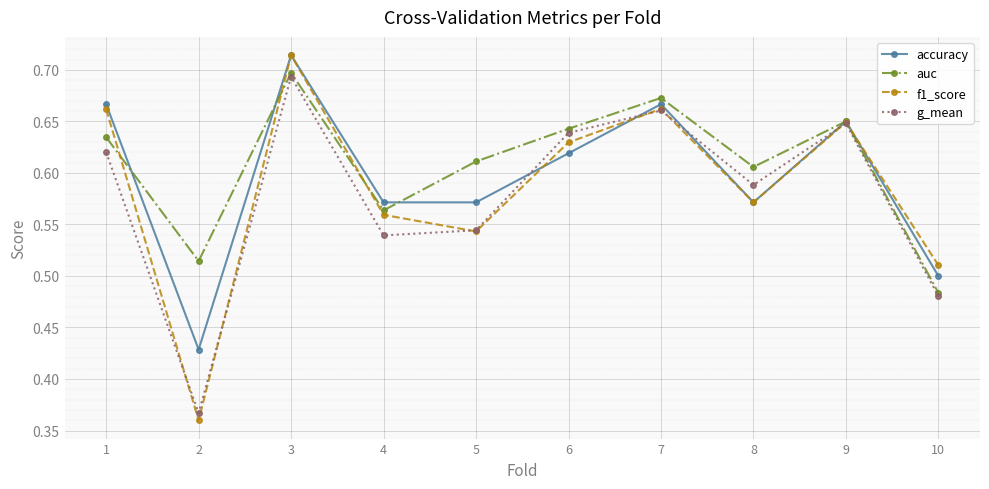

At which category is the sum across all series the highest?

3